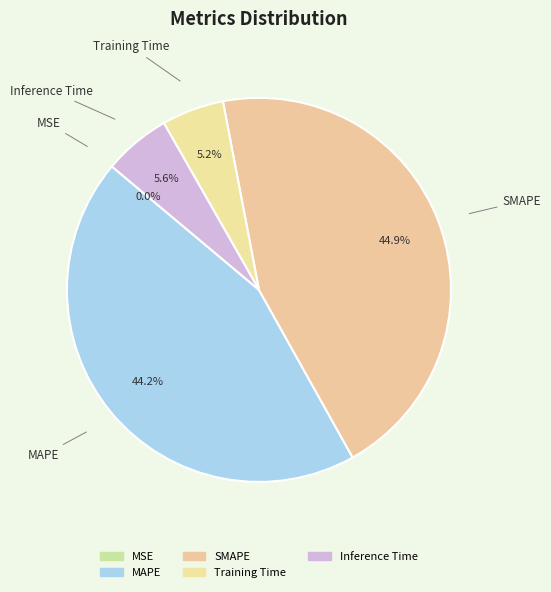

Which category has the biggest portion of the pie?

SMAPE